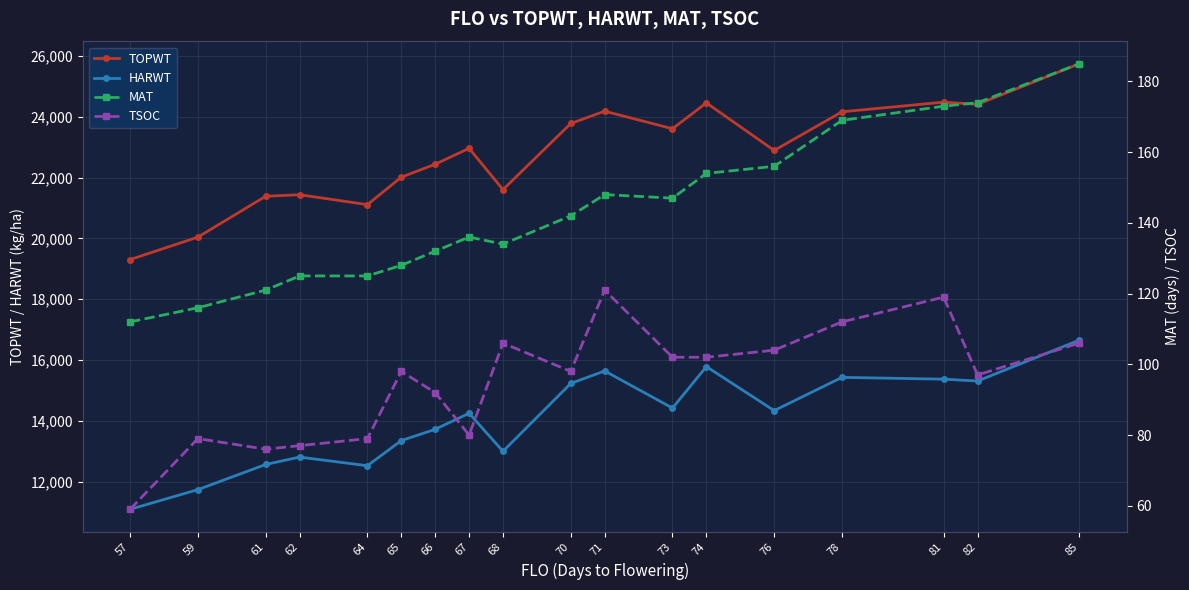

Which category has the lowest value across all series?

57